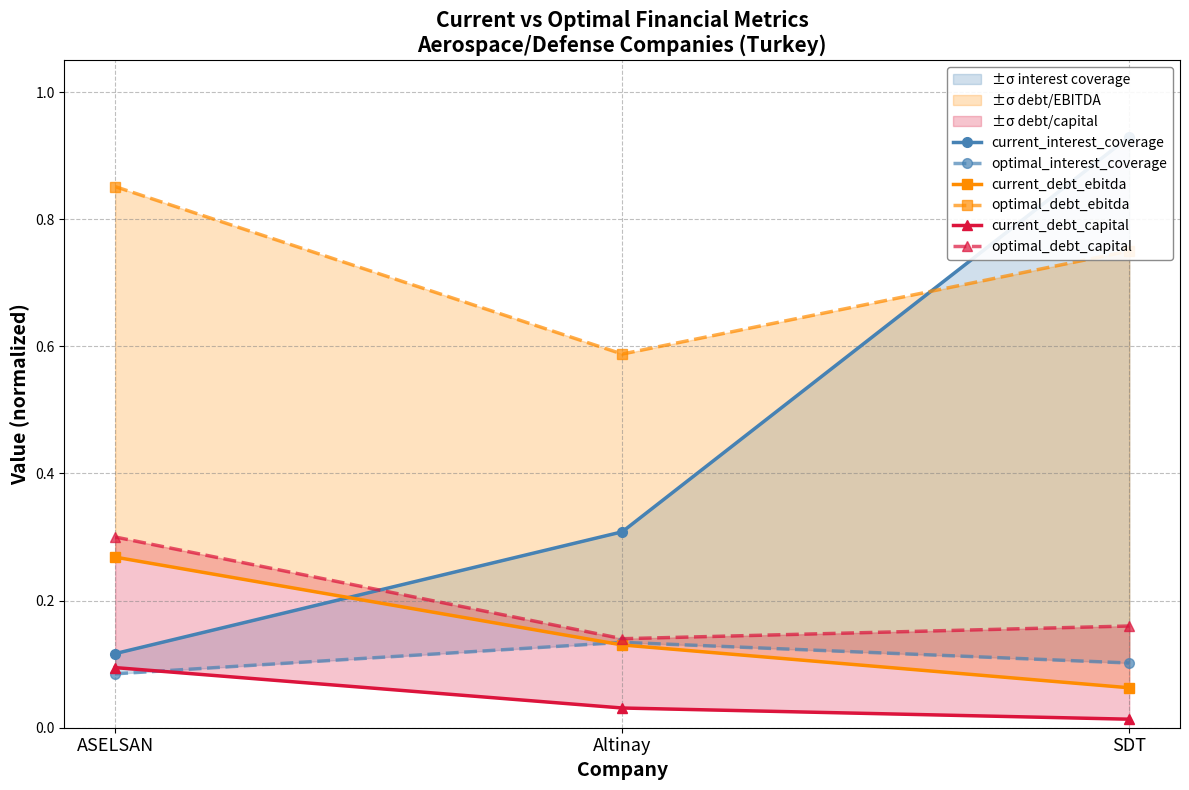

Which series has the widest spread of values?

current_interest_coverage